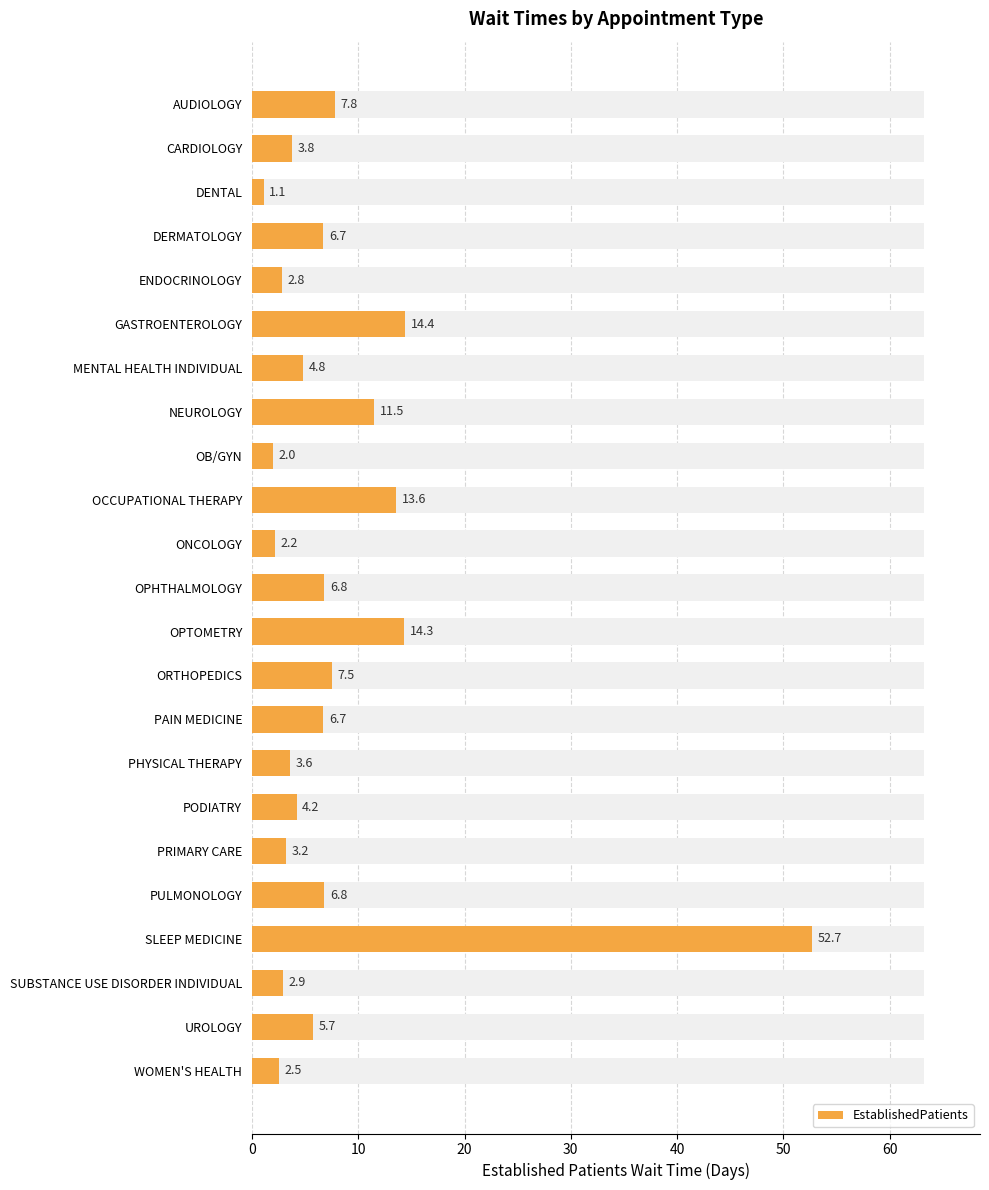

Is it true that the value at ONCOLOGY is 2.2?

True